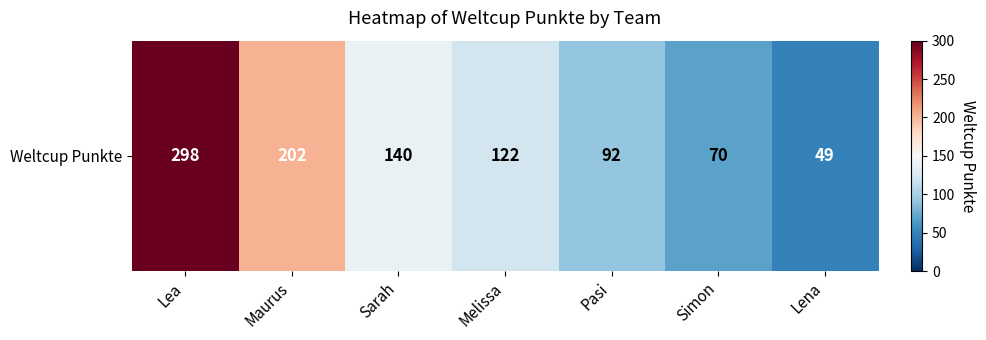

How many data points are above 122?

3